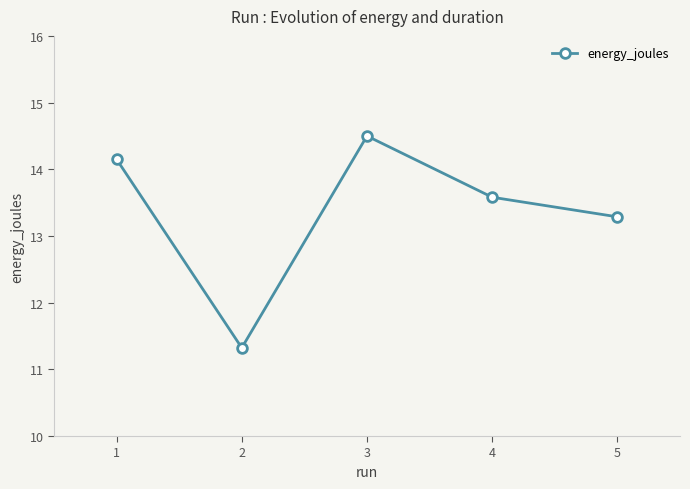

Where is the first local maximum?

3